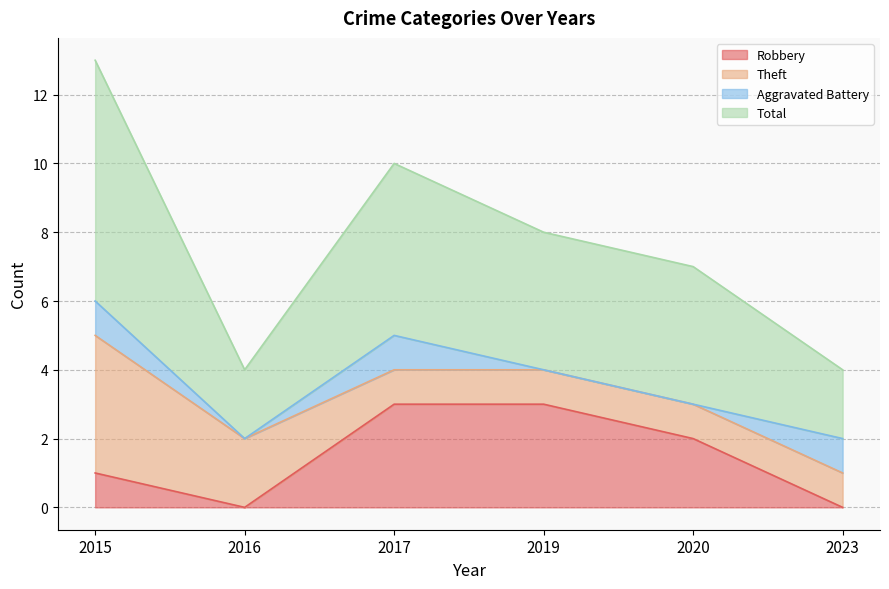

Where does the Total series first go above 8?

2015